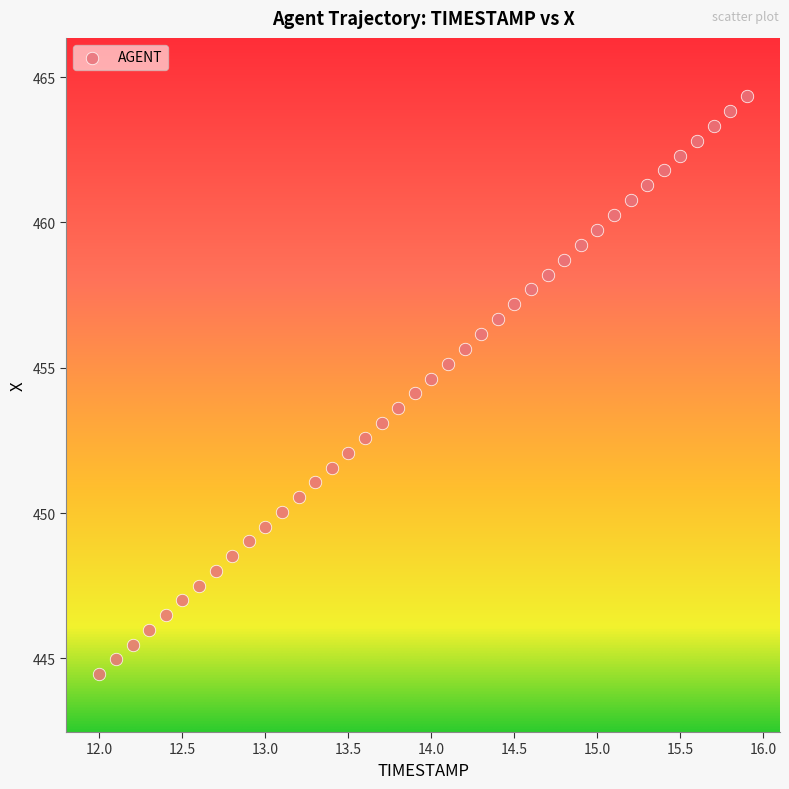

What is the range of Y values (max minus min)?

19.9